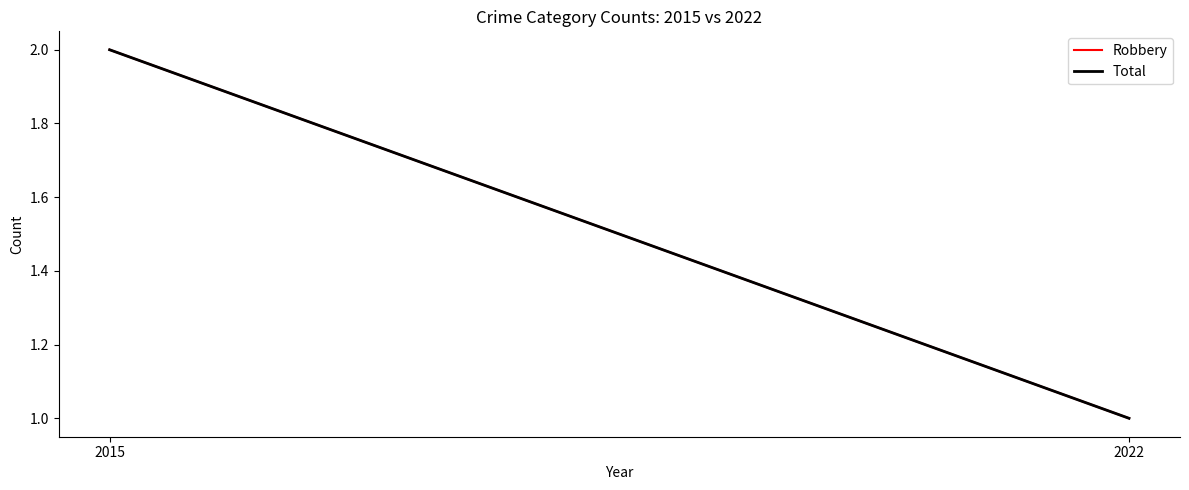

What is the approximate value of Robbery at 2022?

1